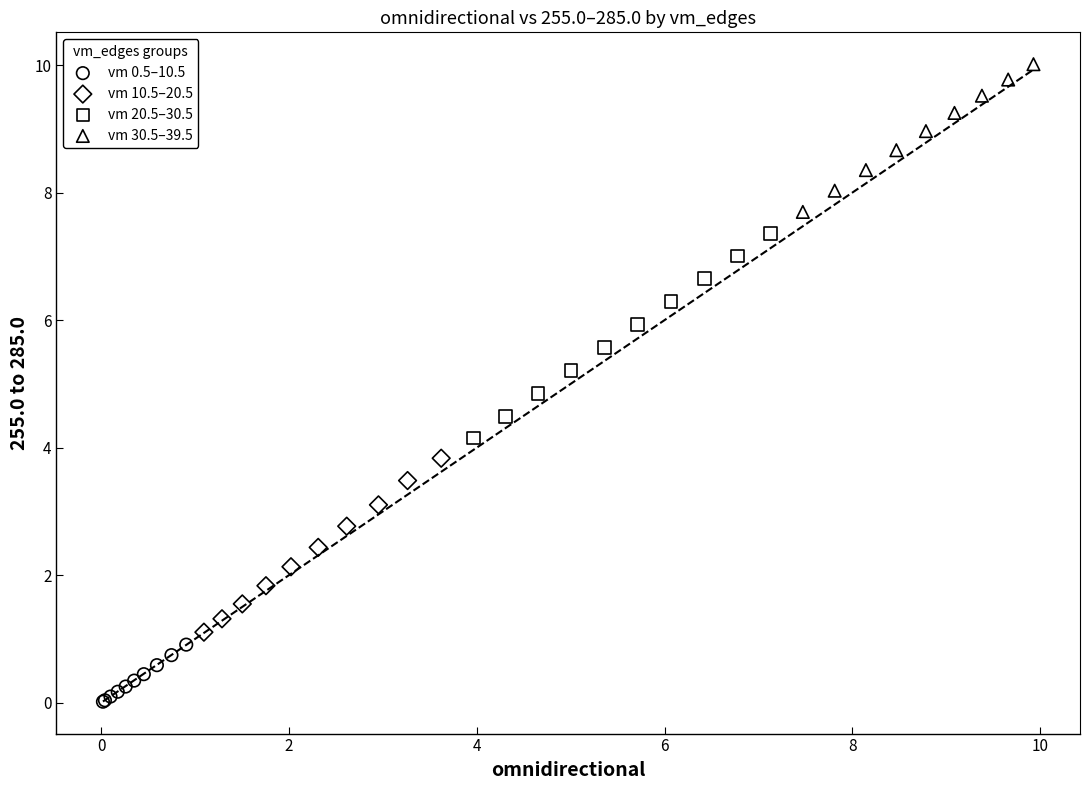

What are all the series names shown in the legend?

vm 0.5–10.5, vm 10.5–20.5, vm 20.5–30.5, vm 30.5–39.5